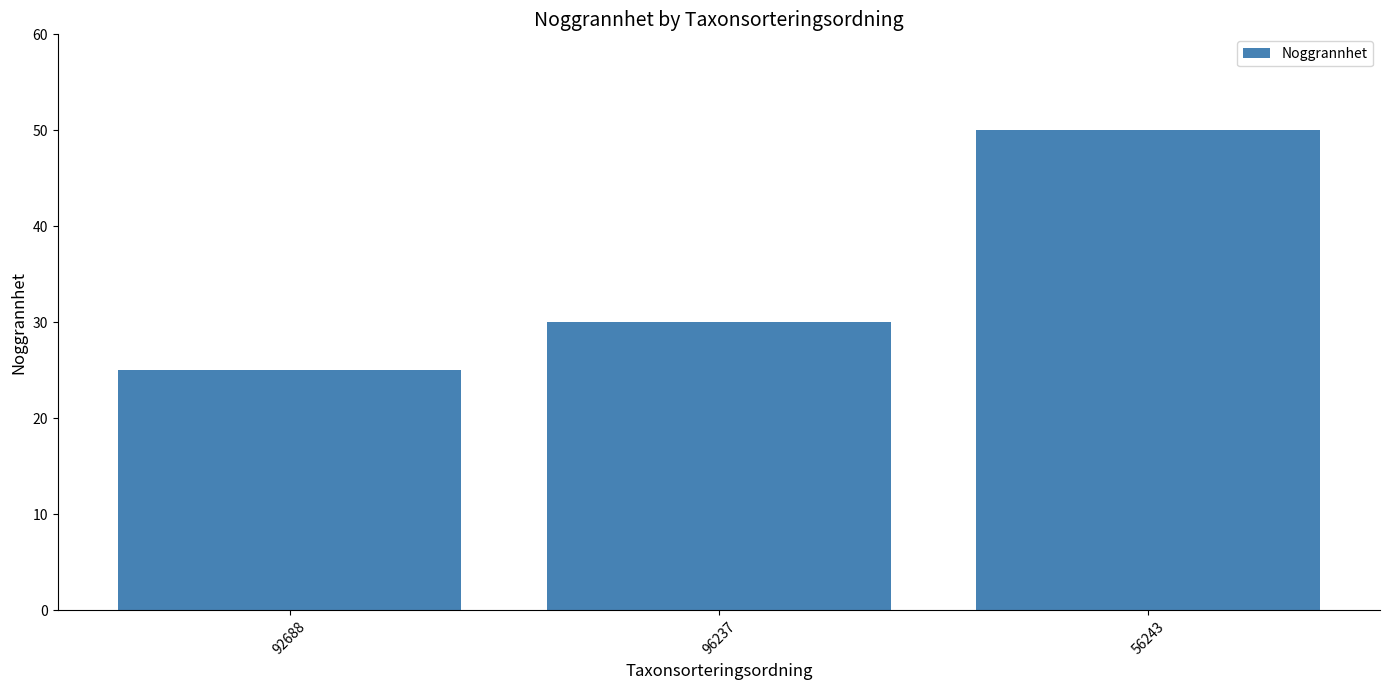

Does the chart contain stacked bars?

No